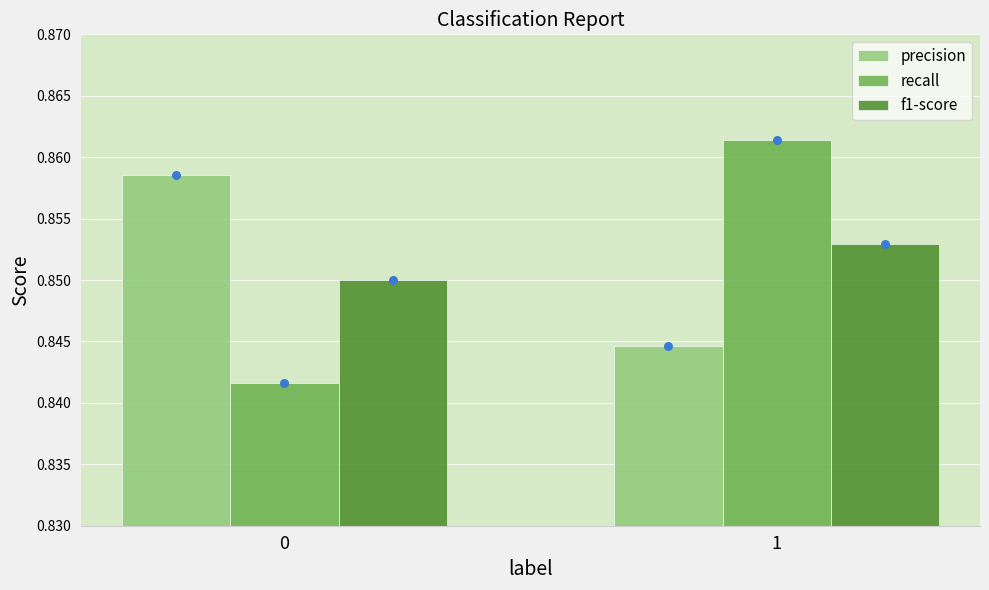

Is the value of recall at 0 greater than the value of f1-score at 0?

No